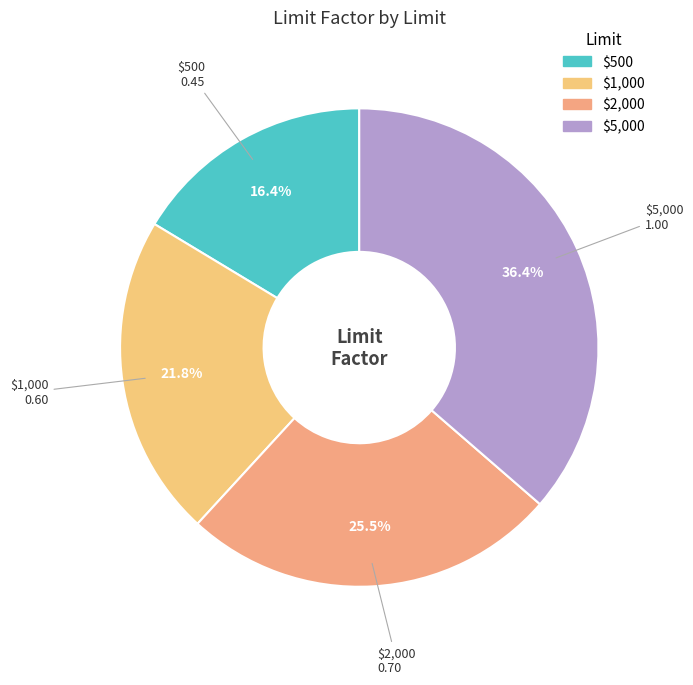

Is there any slice that represents more than half of the pie?

No